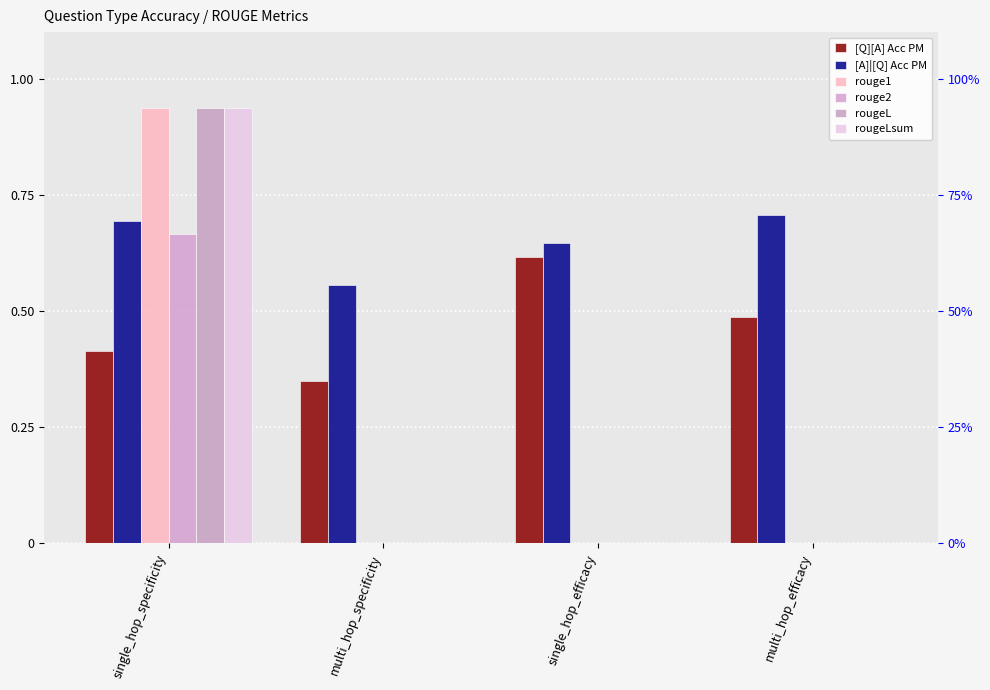

Reading left to right, list all the values displayed in this chart.

[Q][A] Acc PM: single_hop_specificity=0.4	multi_hop_specificity=0.3	single_hop_efficacy=0.6	multi_hop_efficacy=0.5
[A]|[Q] Acc PM: single_hop_specificity=0.7	multi_hop_specificity=0.6	single_hop_efficacy=0.6	multi_hop_efficacy=0.7
rouge1: single_hop_specificity=0.9	multi_hop_specificity=0.0	single_hop_efficacy=0.0	multi_hop_efficacy=0.0
rouge2: single_hop_specificity=0.7	multi_hop_specificity=0.0	single_hop_efficacy=0.0	multi_hop_efficacy=0.0
rougeL: single_hop_specificity=0.9	multi_hop_specificity=0.0	single_hop_efficacy=0.0	multi_hop_efficacy=0.0
rougeLsum: single_hop_specificity=0.9	multi_hop_specificity=0.0	single_hop_efficacy=0.0	multi_hop_efficacy=0.0